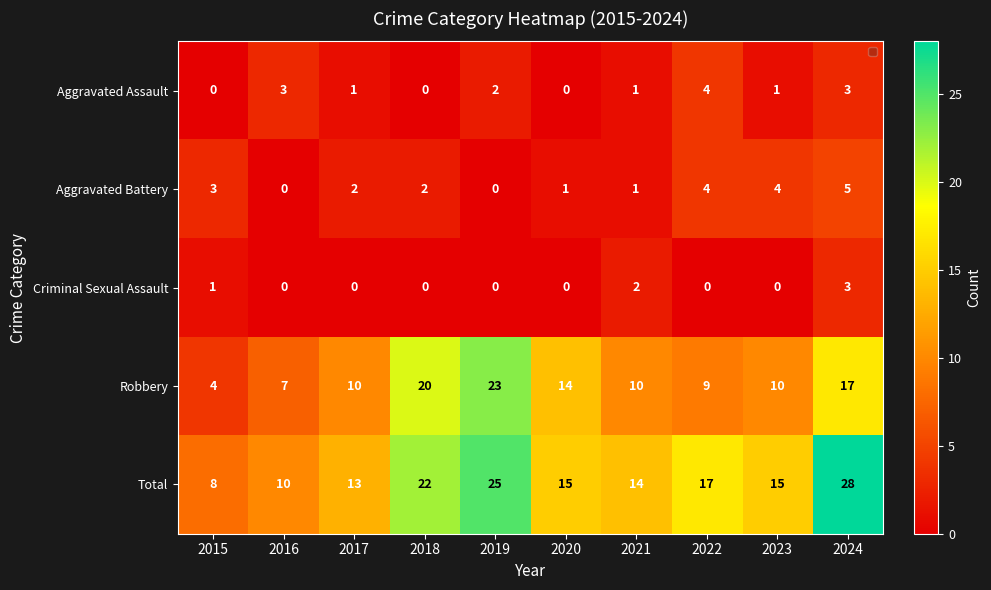

Which series changed the most between 2015 and 2022?

Total